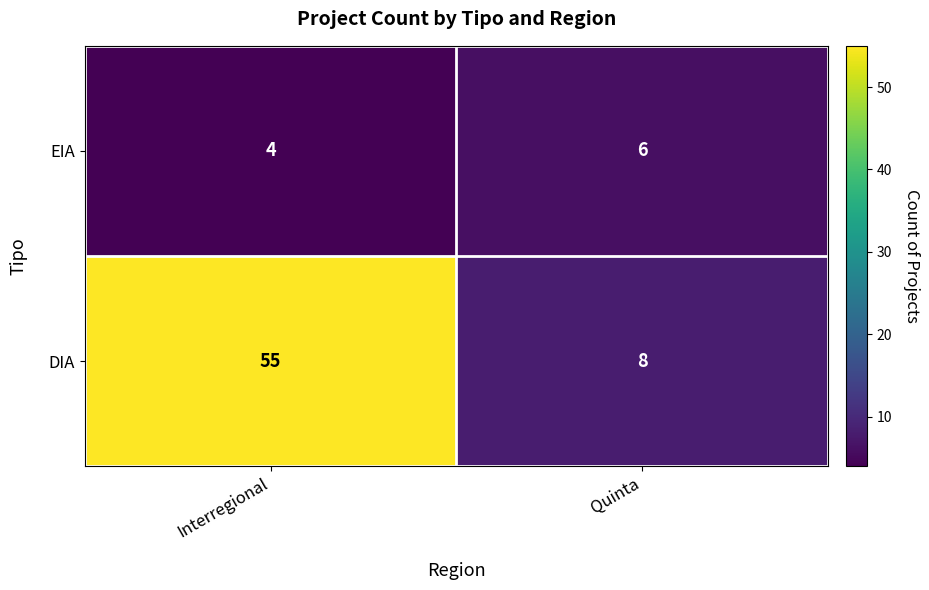

Which series changed the most between Interregional and Quinta?

DIA